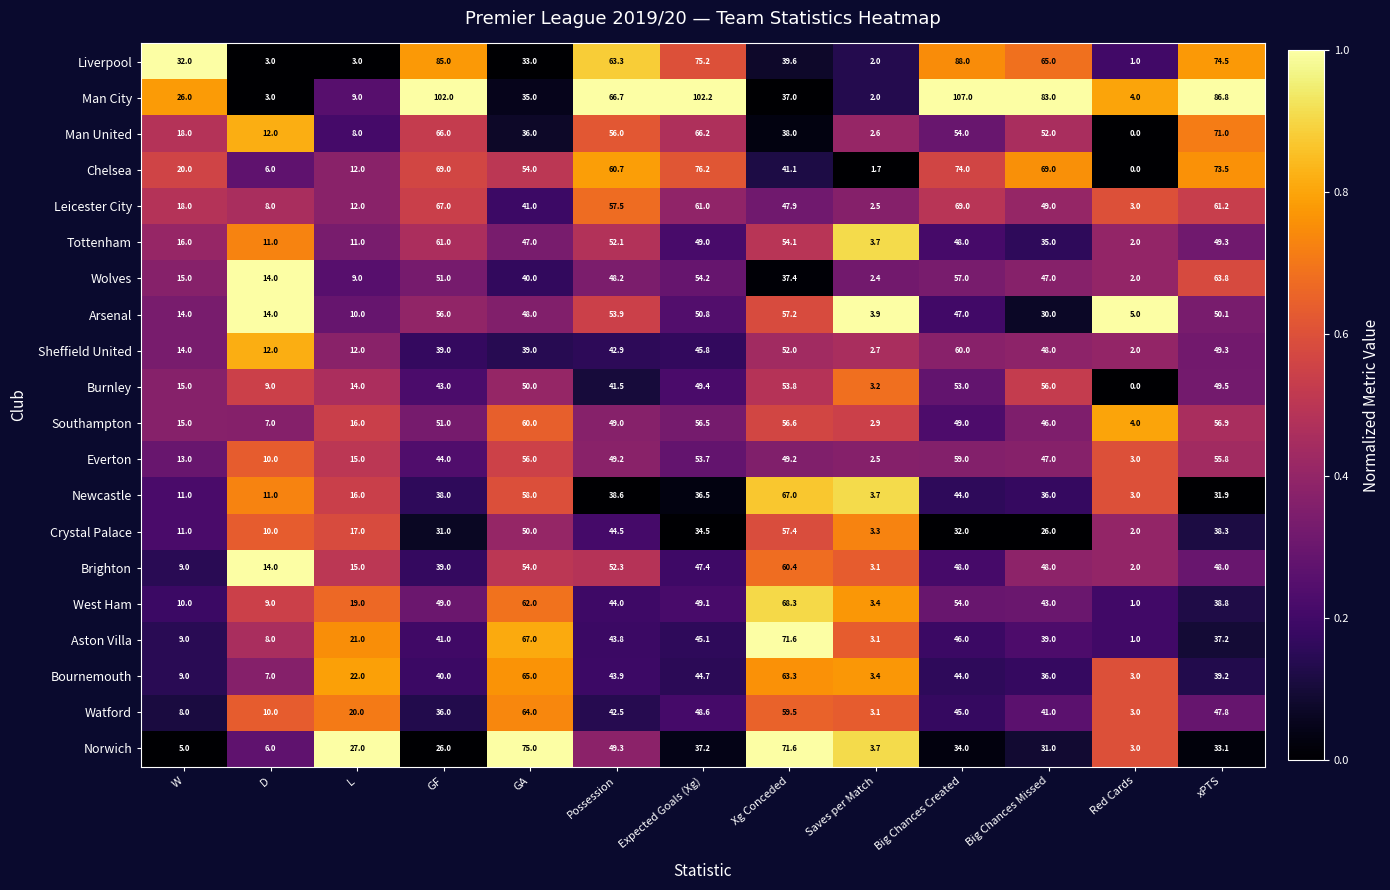

How many categories are shown in the chart?

13